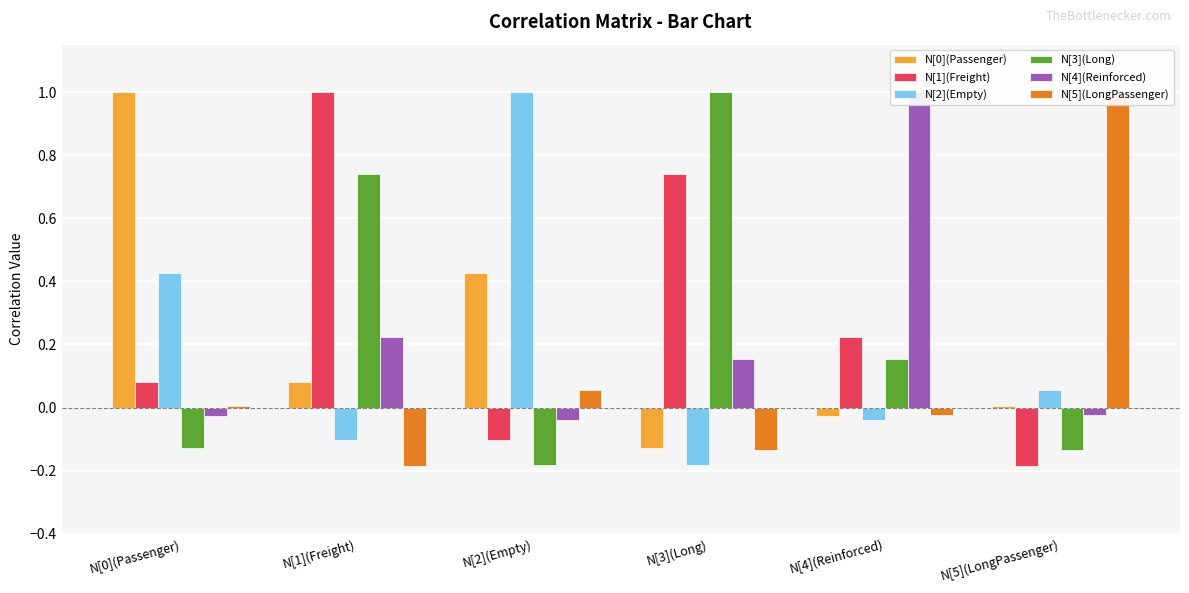

List the labels in order of N[2](Empty) value, largest first.

N[2](Empty), N[0](Passenger), N[5](LongPassenger), N[4](Reinforced), N[1](Freight), N[3](Long)